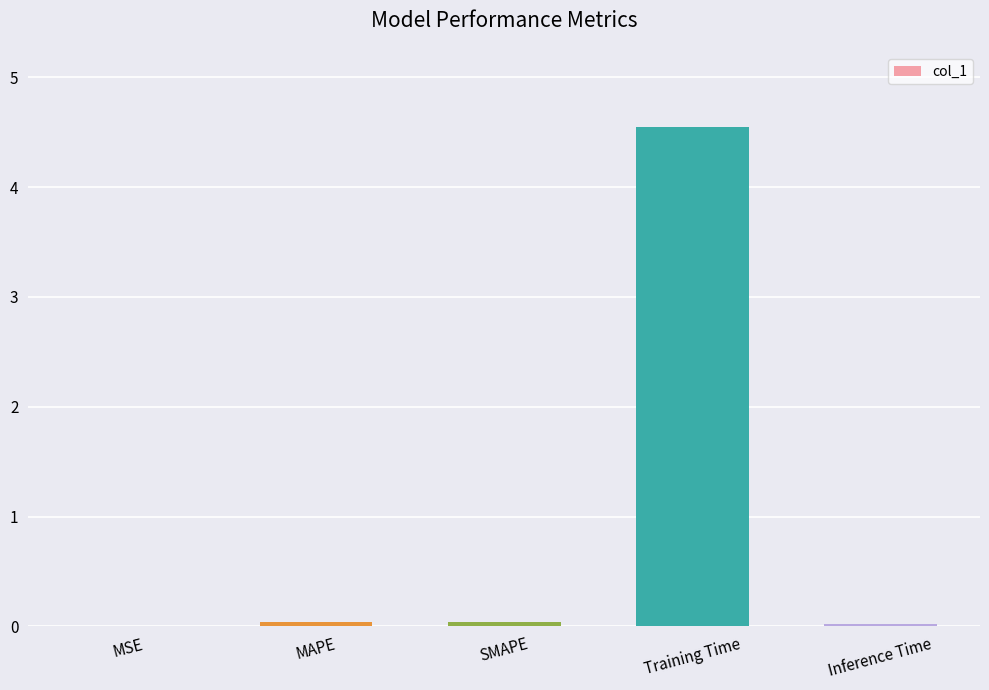

Which has a higher value, Training Time or MAPE?

Training Time